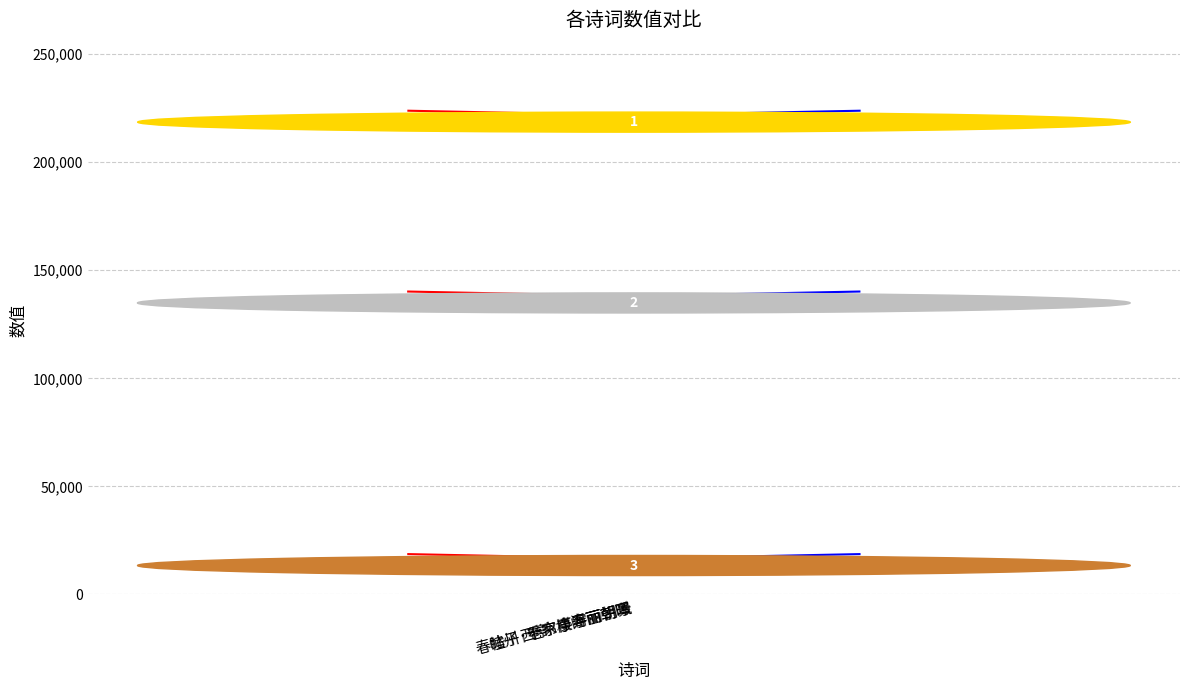

Reading left to right, what are all the values shown in this chart?

127488	6003	211146